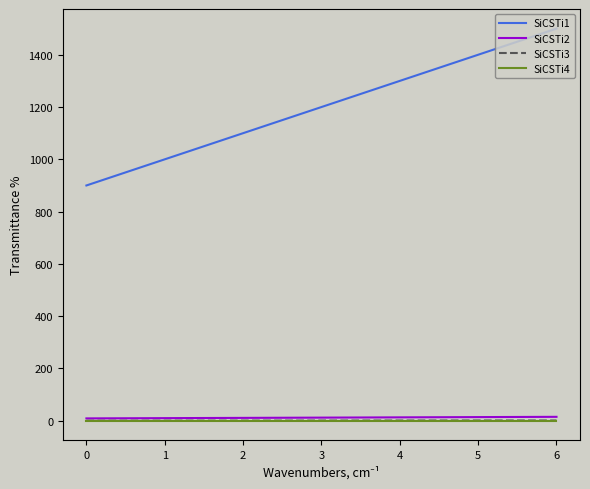

Read the SiCSTi1 value at 2.

1100.0